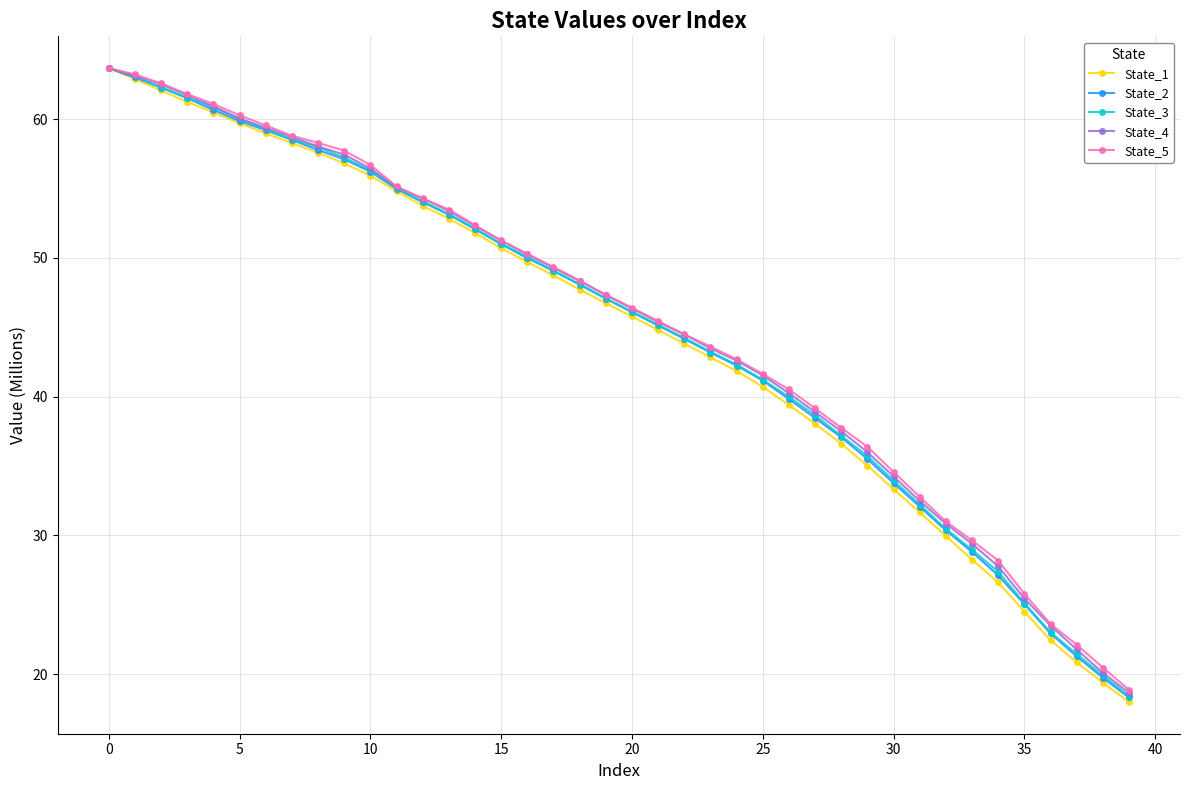

What is the value of the State_4 point at the 32nd from the left?

32.5